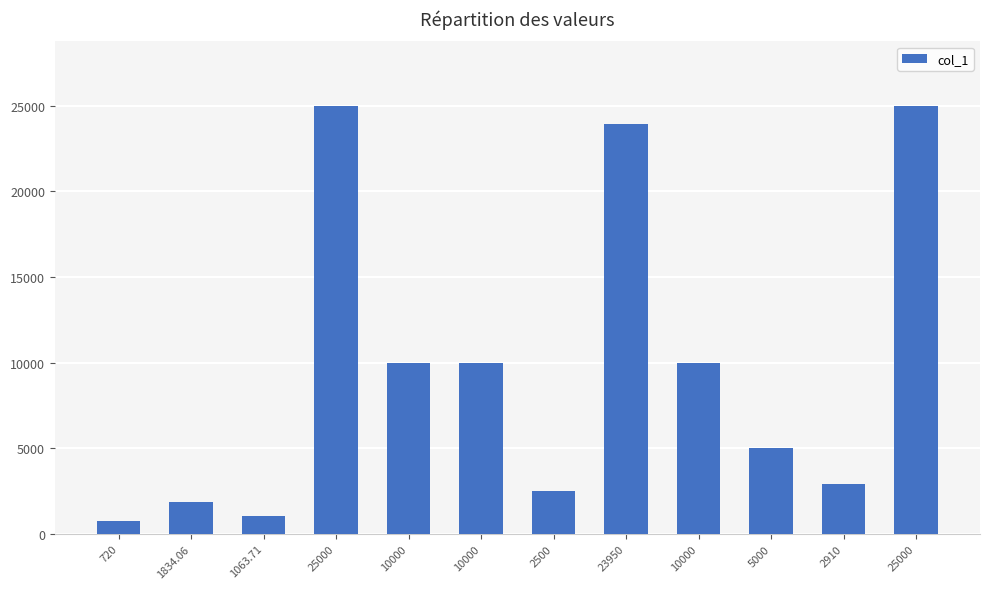

Which has a higher value, 10000 or 1834.06?

10000